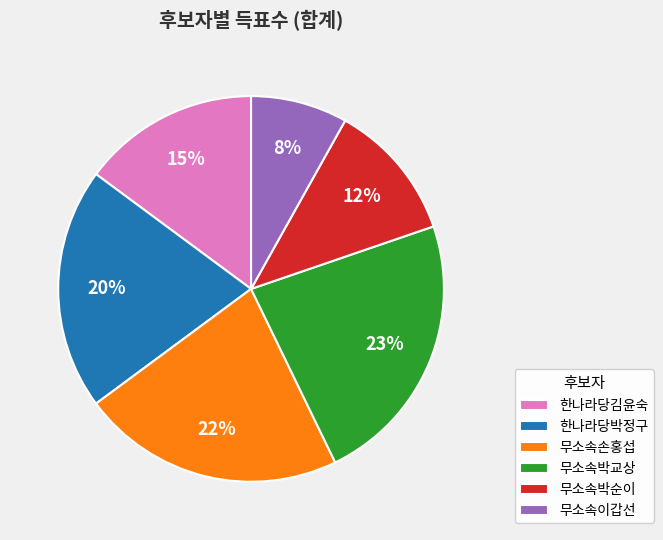

What is the ratio of the value at 무소속이갑선 to the value at 무소속손홍섭?

0.4